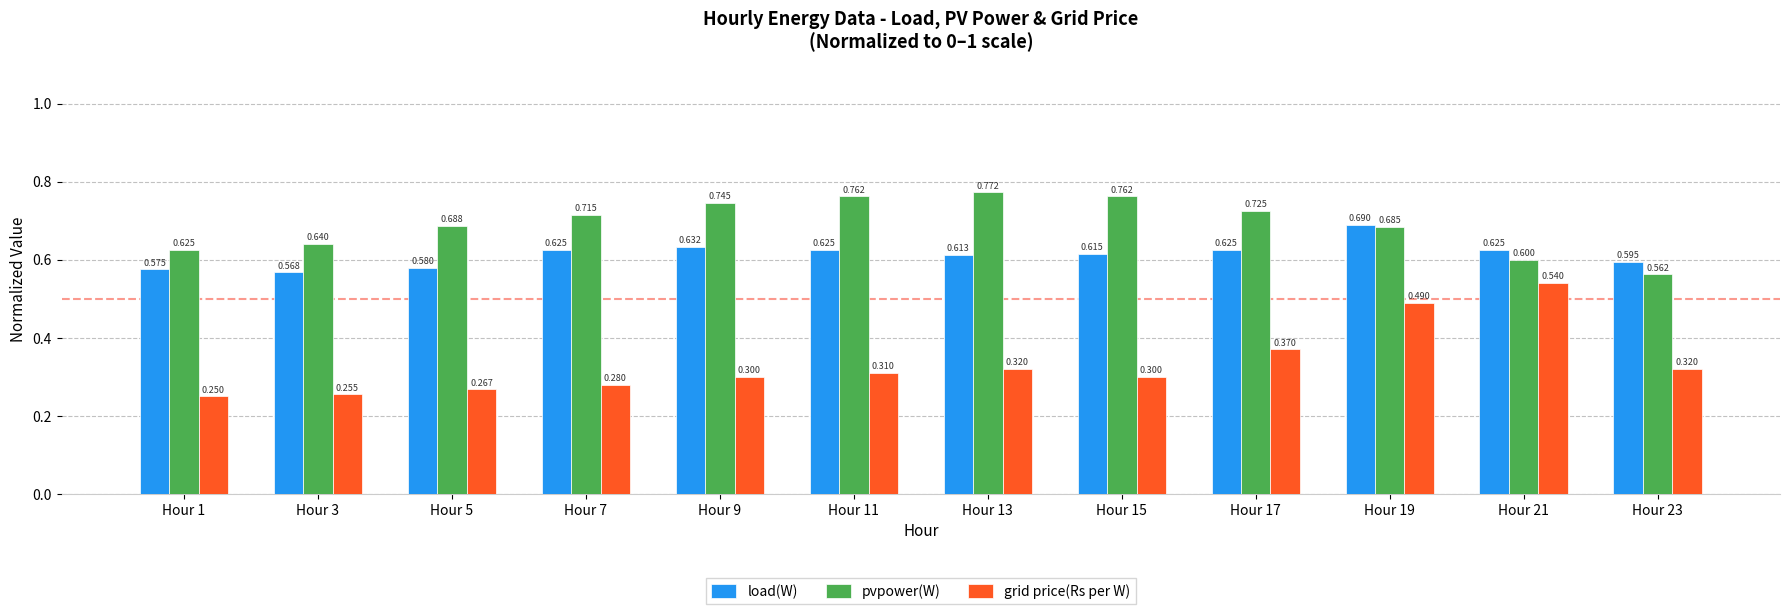

Which series has the largest range (max minus min)?

grid price(Rs per W)